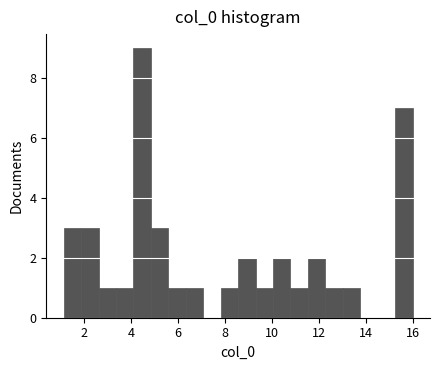

Read against the x-axis, roughly where is the centre of the tallest bar?

4.4